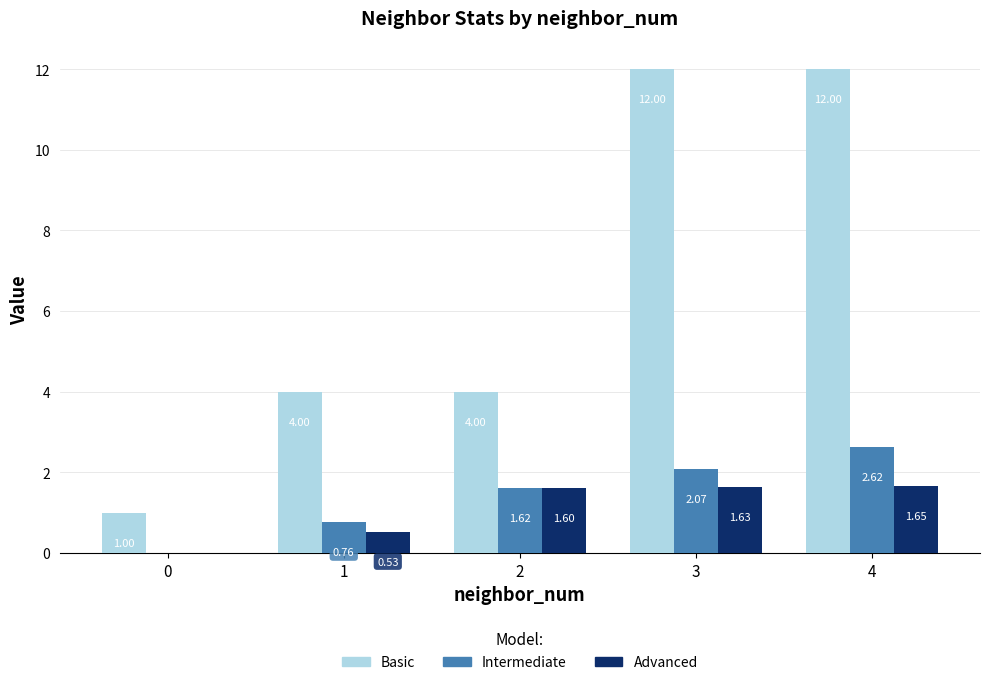

What is the sum of all Advanced values?

5.4